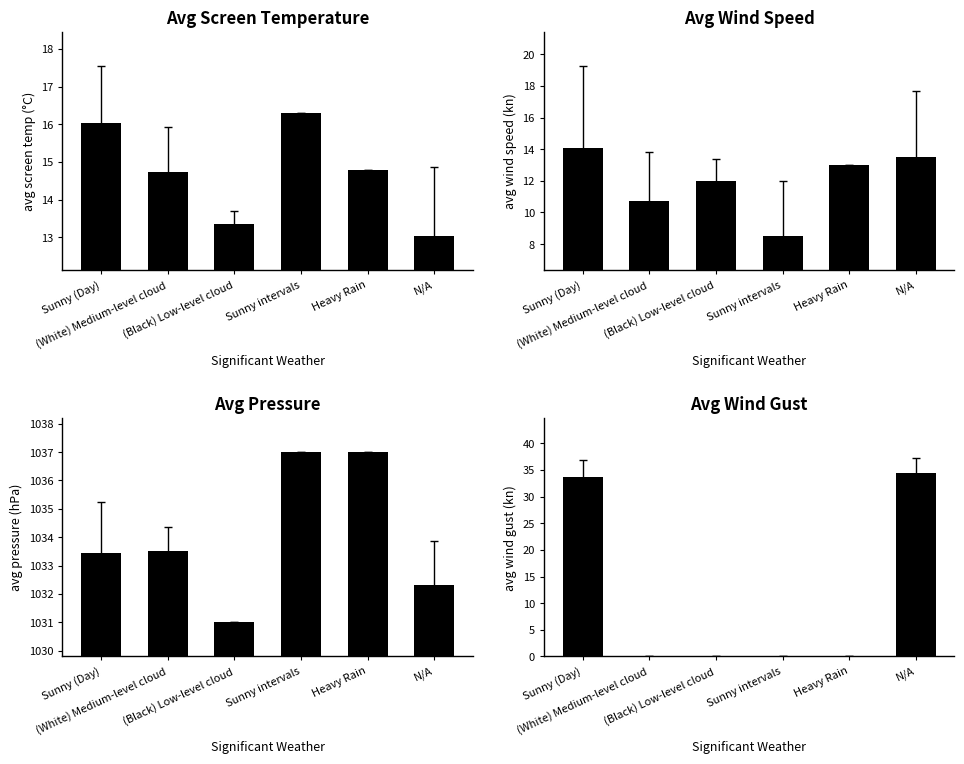

Which series has the widest spread of values?

Avg Wind Gust